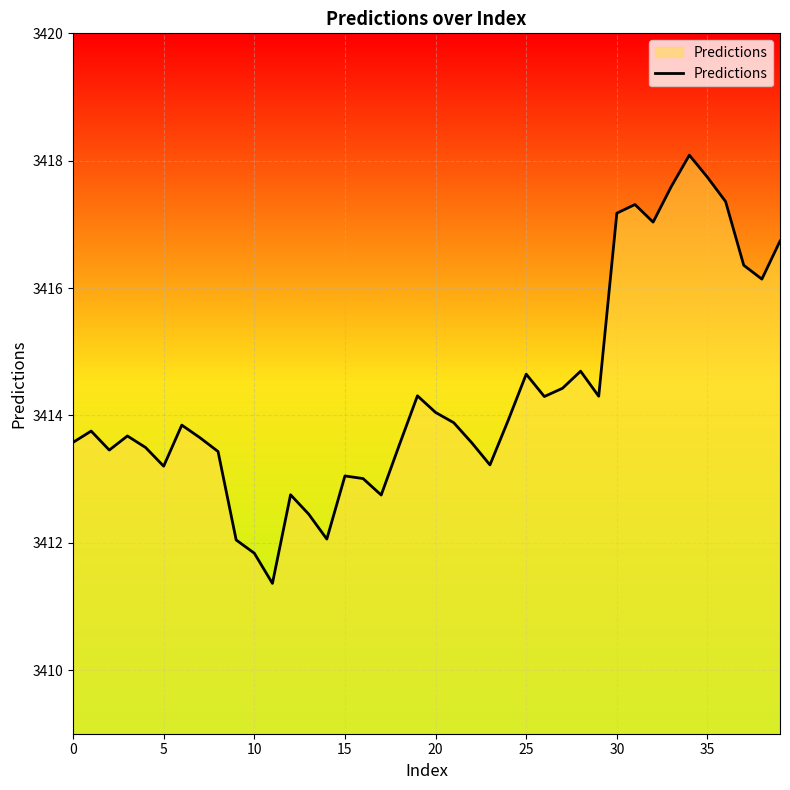

What is the maximum value shown in the chart?

3418.1